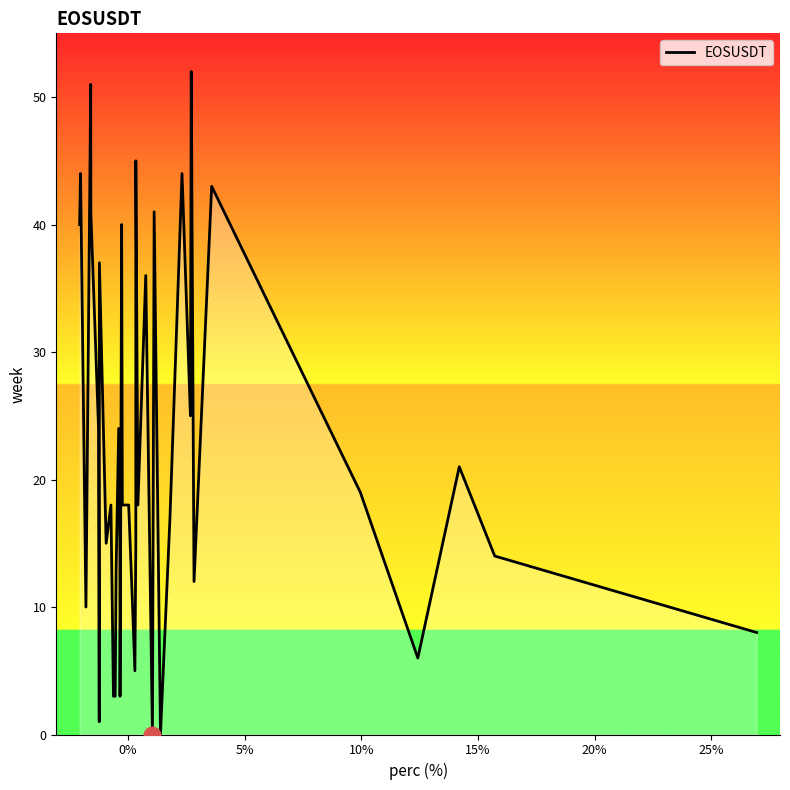

How many lines are shown in the chart?

1